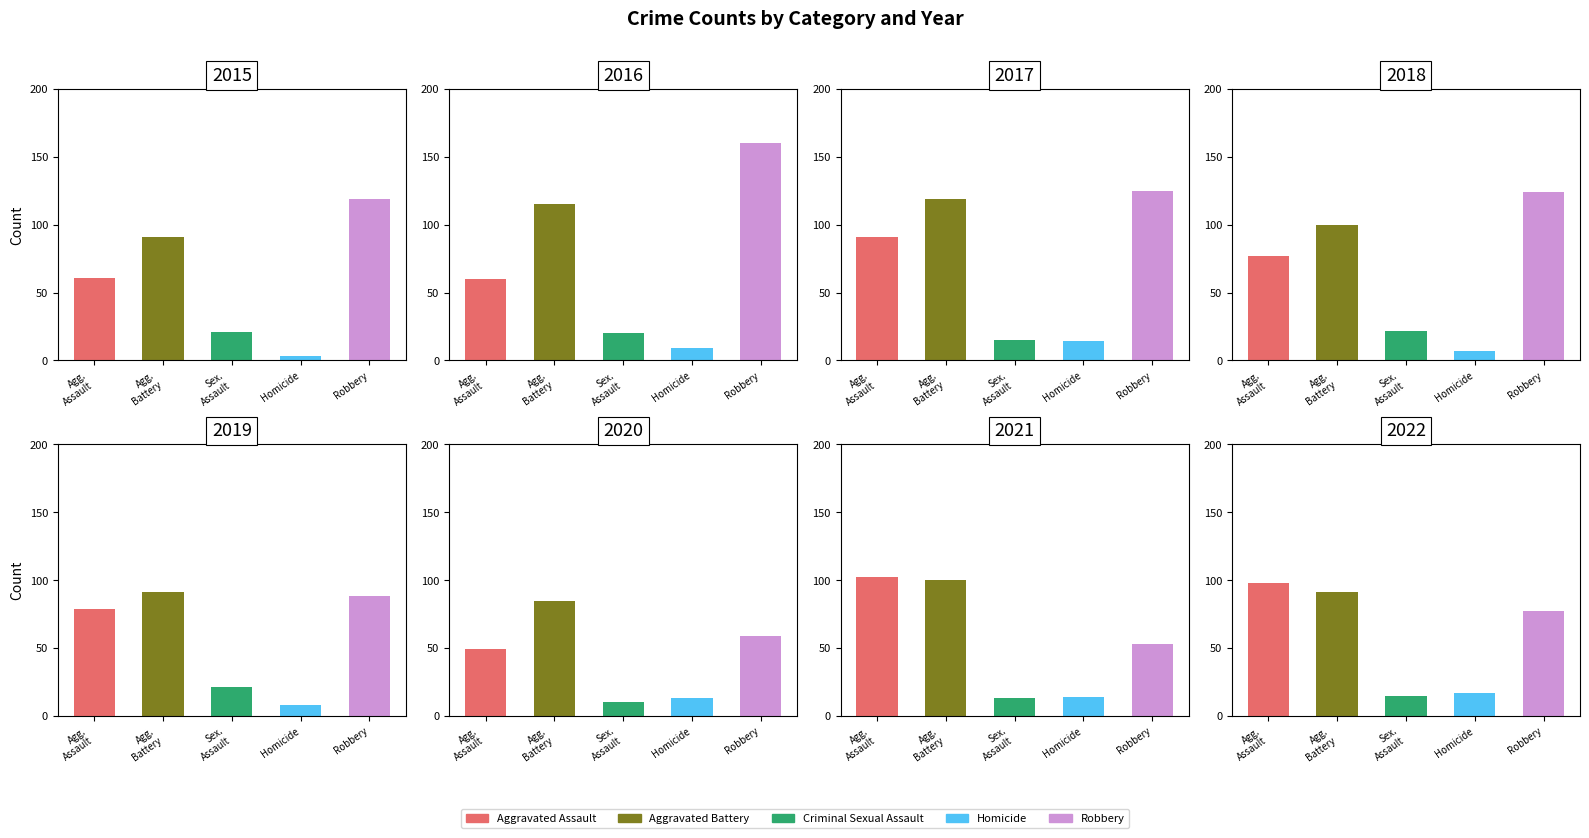

Does the chart contain any negative values?

No